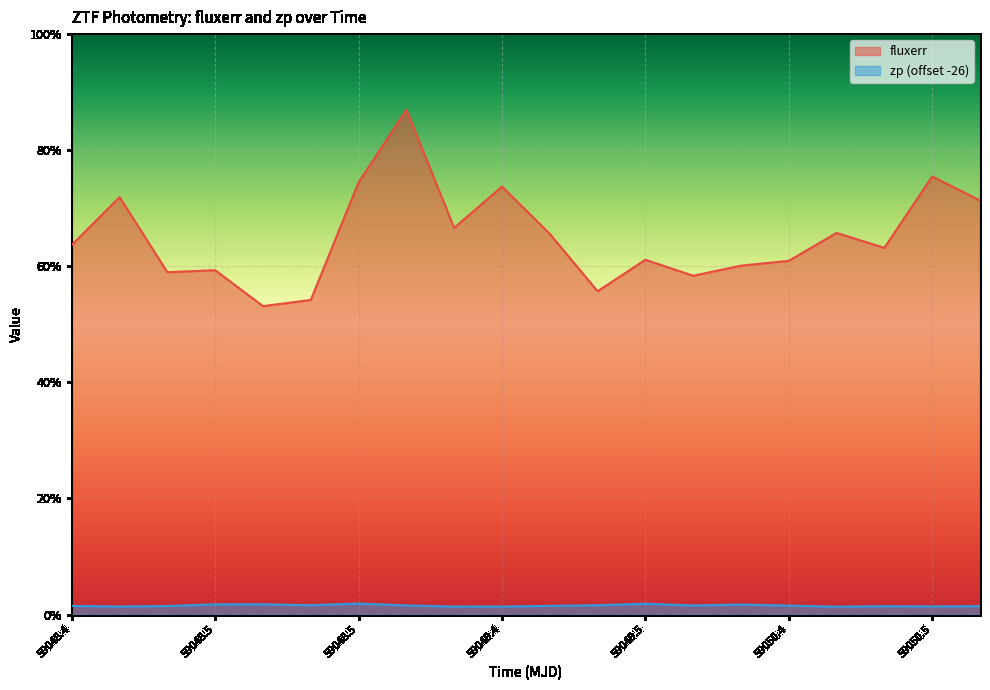

How many interior local valleys does the fluxerr series have?

6